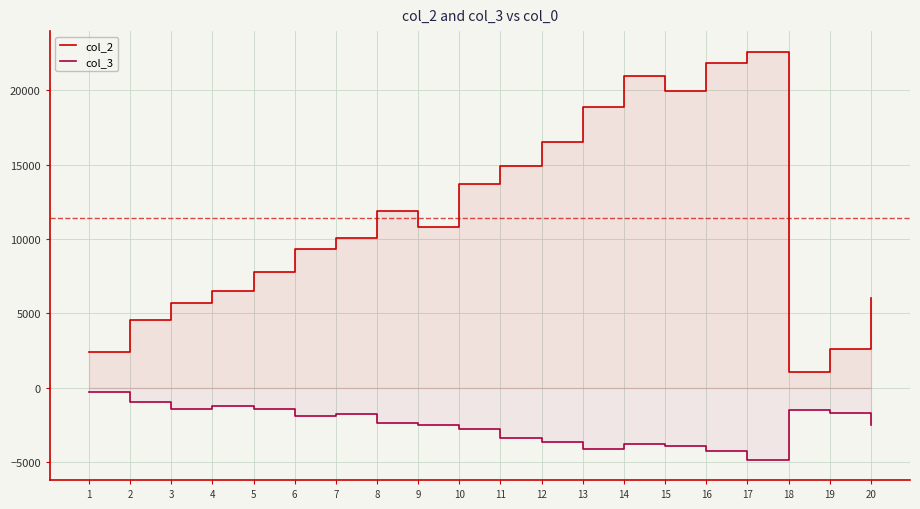

True or false: col_3 and col_2 intersect in this chart.

False